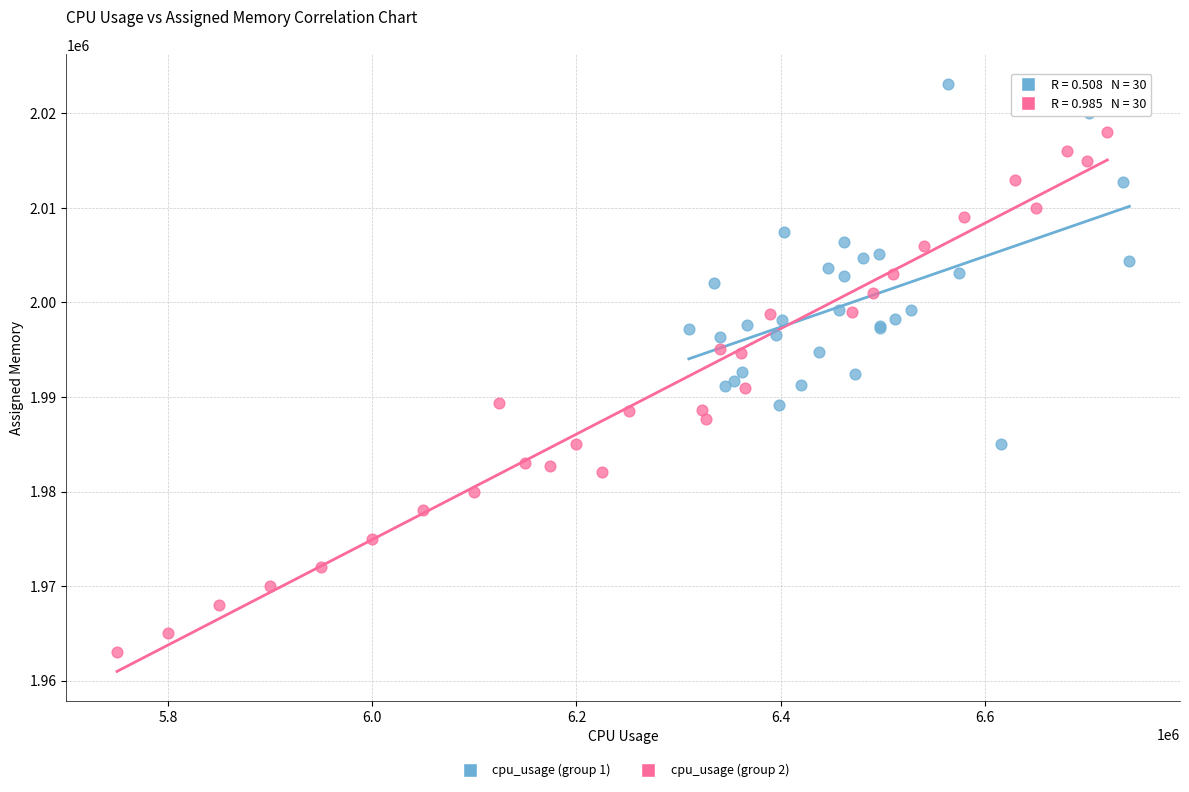

What are all the series names shown in the legend?

cpu_usage (group 1), cpu_usage (group 2)